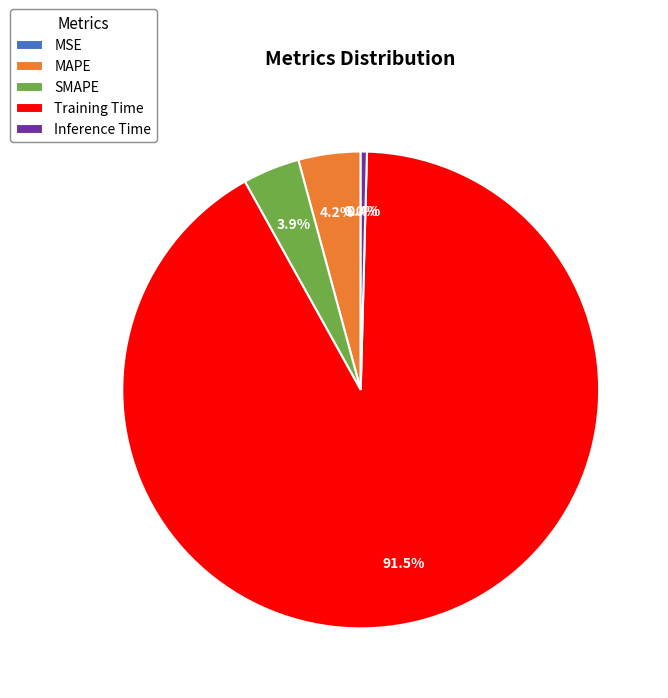

To the nearest percent, what is the difference between the largest and smallest slice percentages?

92%